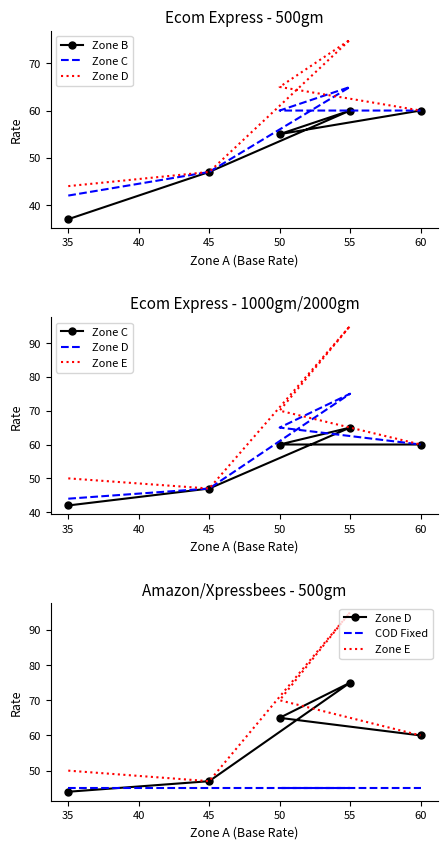

How many lines are shown in the chart?

5